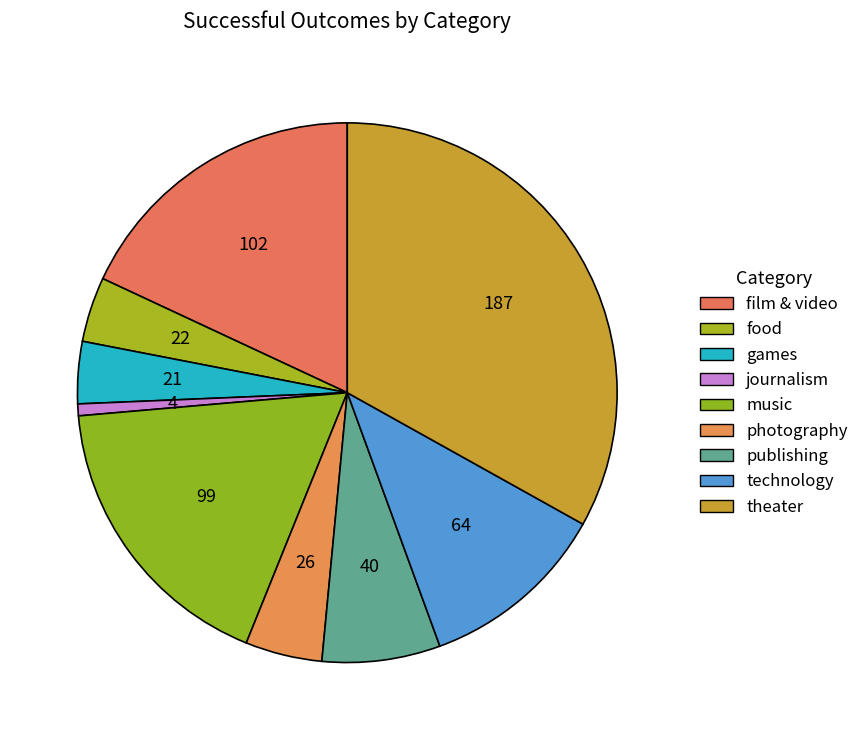

To the nearest percent, what percentage of the pie is theater?

33%